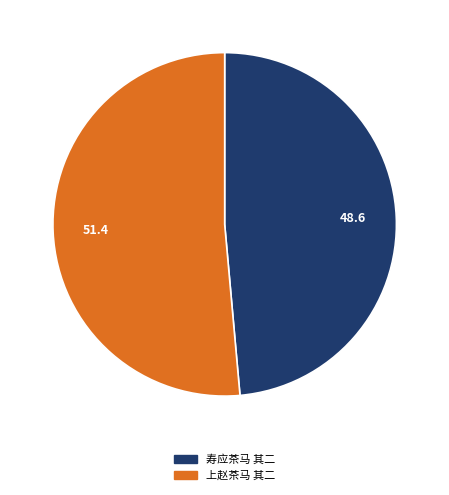

Rank the categories by value from highest to lowest.

上赵茶马 其二, 寿应茶马 其二